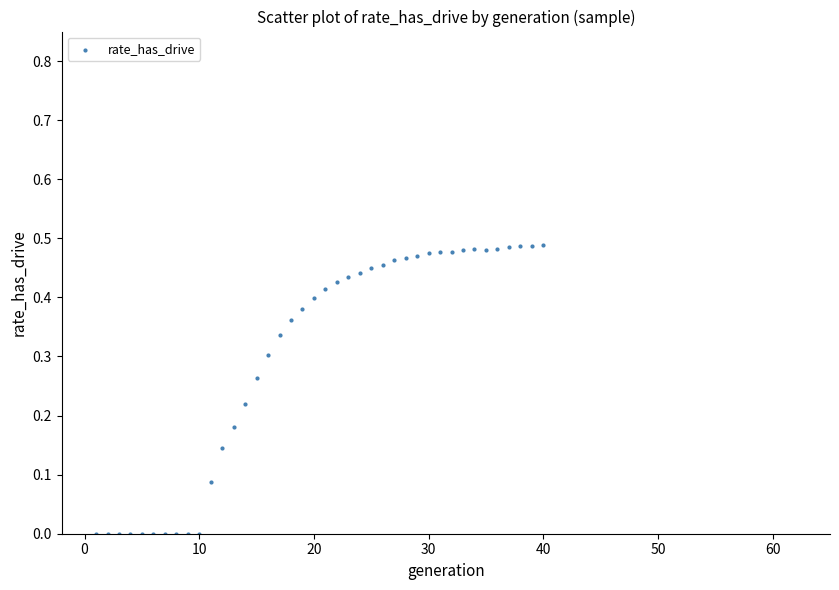

What is the range of X values (max minus min)?

39.0